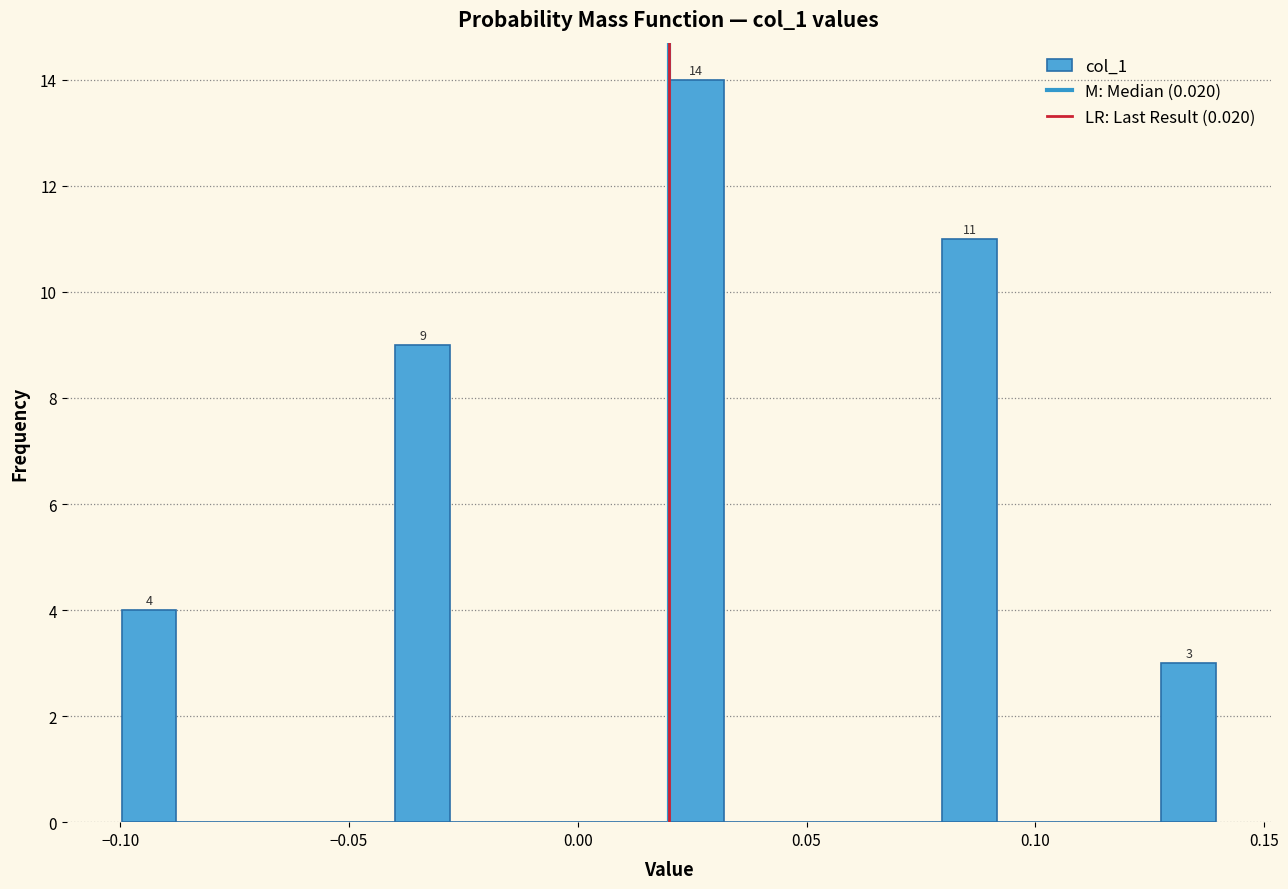

Around what value on the x-axis is the tallest bar? Give the approximate position of its centre, as read against the axis.

0.025